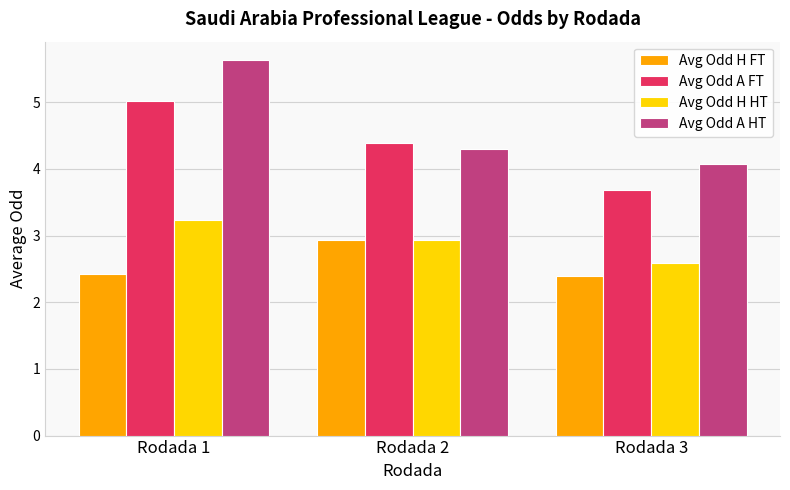

What is the highest value of the Avg Odd H HT series?

3.2